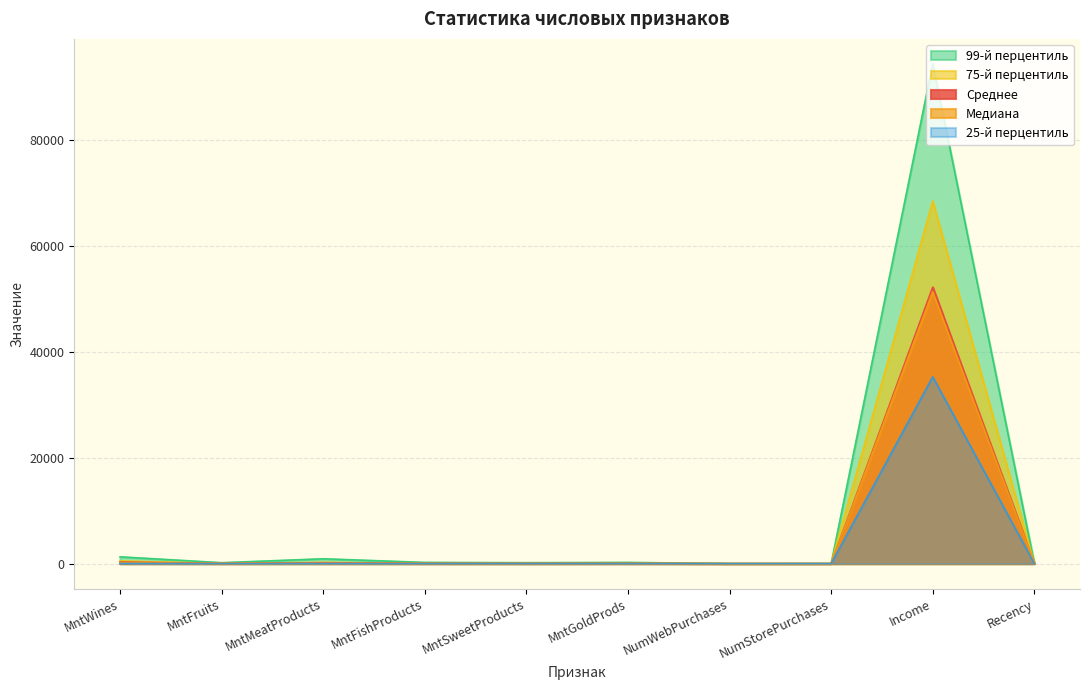

What position from the left is Recency?

10